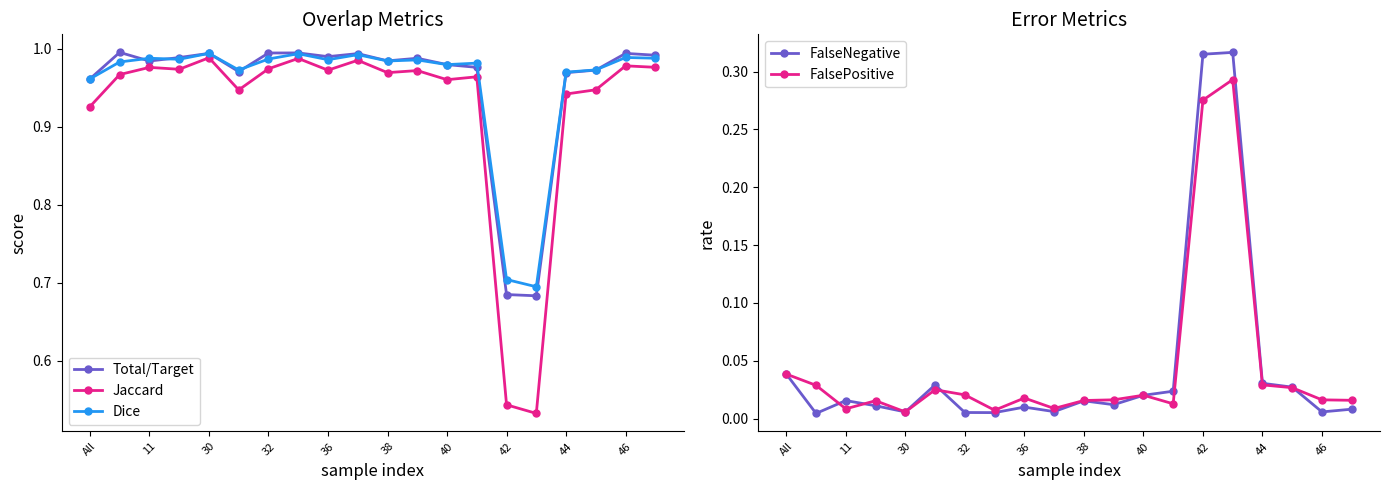

What is the label of the 6th point from the right?

42